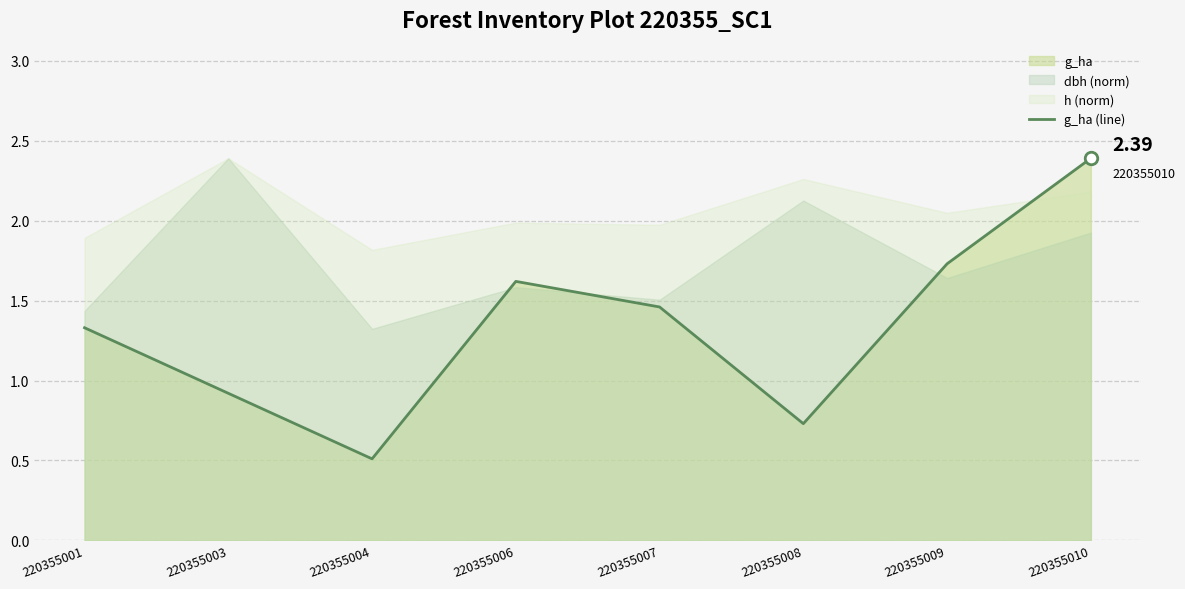

What is the smallest value displayed?

0.5